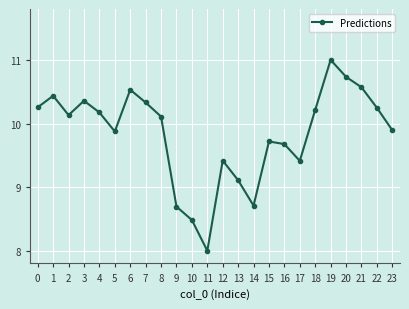

How many data points are above 10?

13